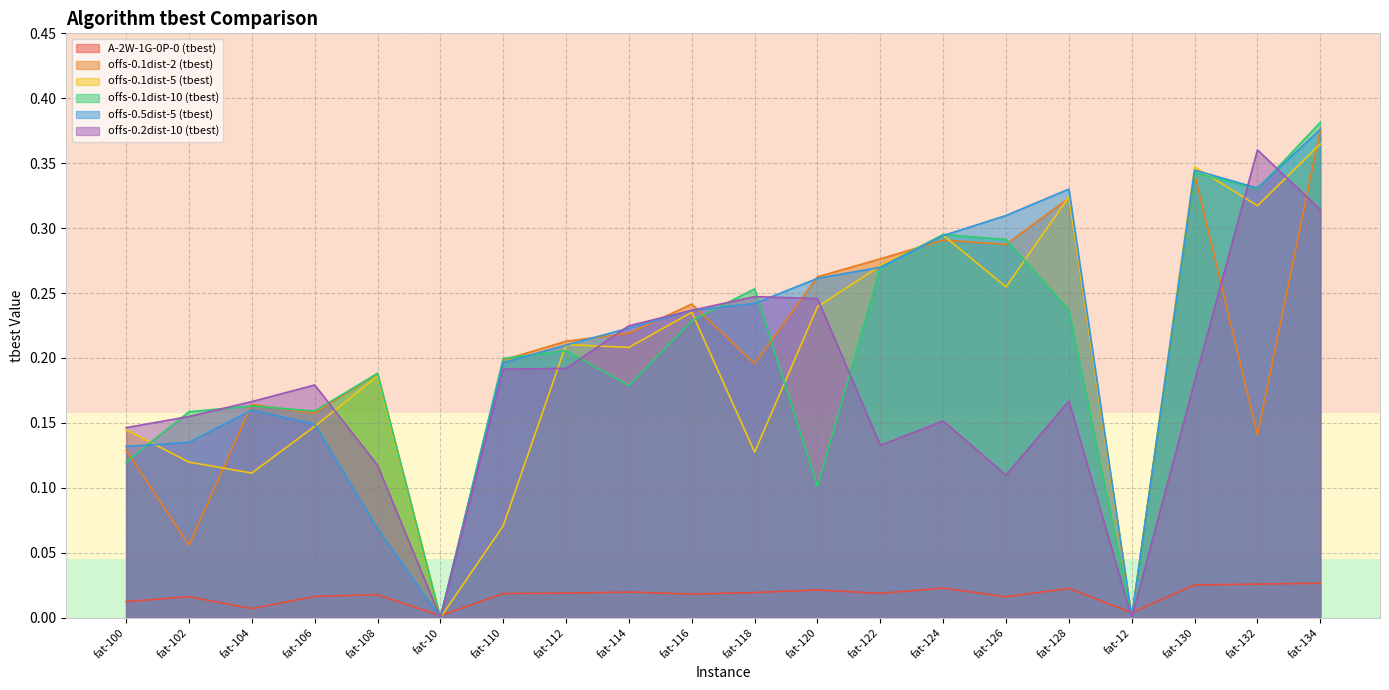

What is the difference between the maximum and second lowest values in the offs-0.1dist-10 (tbest) series?

0.4